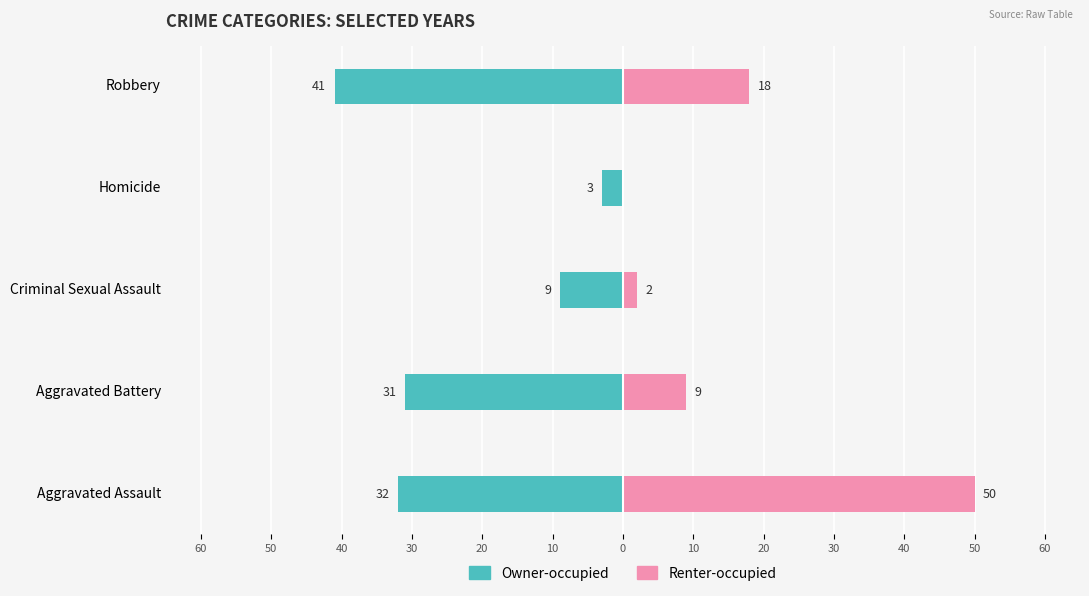

How many data points in Renter-occupied are above 9?

2